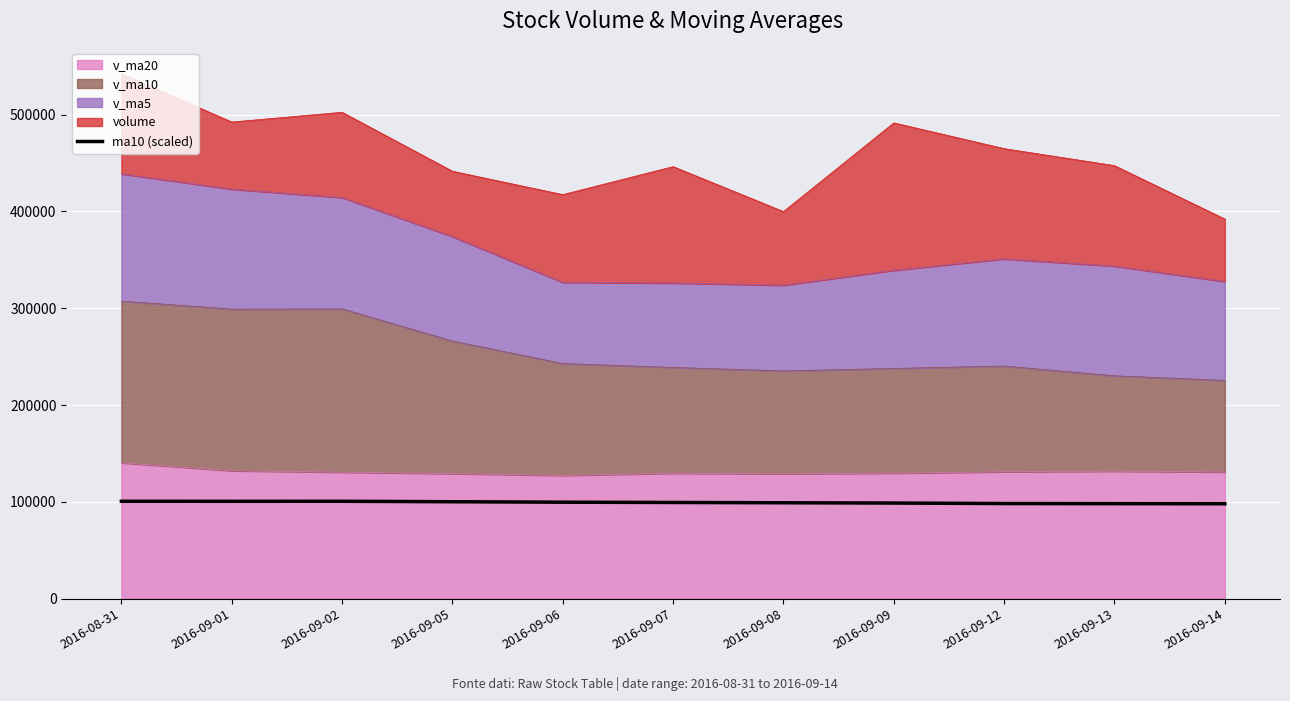

What is the minimum value shown in the chart?

98020.0